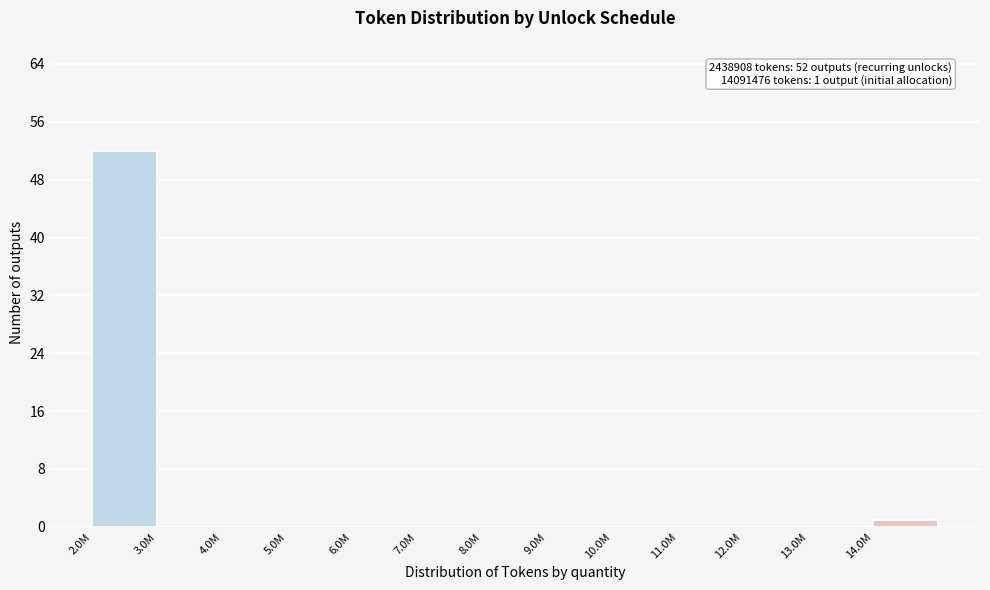

Reading left to right, extract all data points from this chart.

2.0M=52	3.0M=0	4.0M=0	5.0M=0	6.0M=0	7.0M=0	8.0M=0	9.0M=0	10.0M=0	11.0M=0	12.0M=0	13.0M=0	14.0M=1